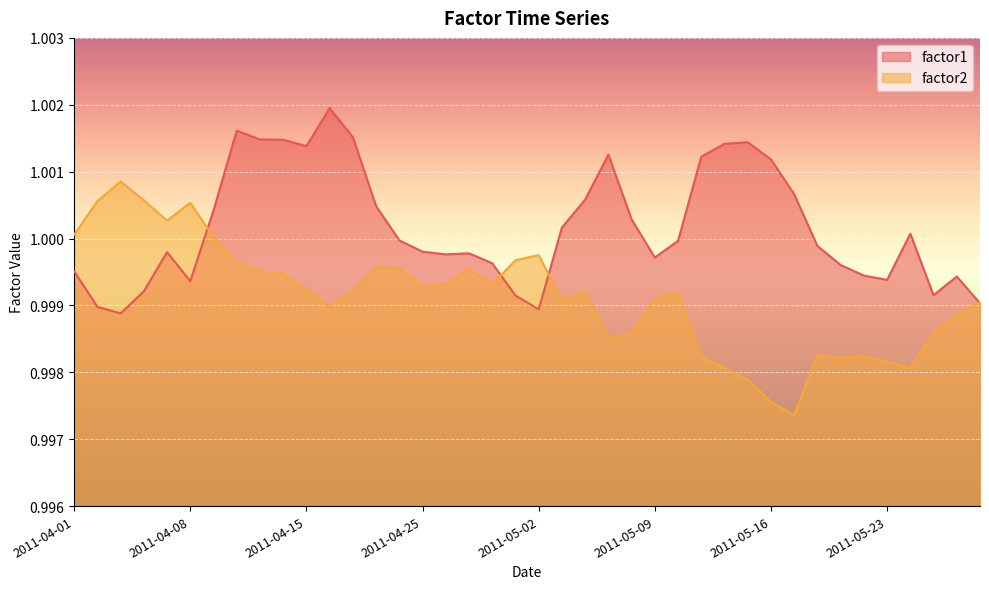

True or false: factor1 has more than 2 interior local peaks.

True